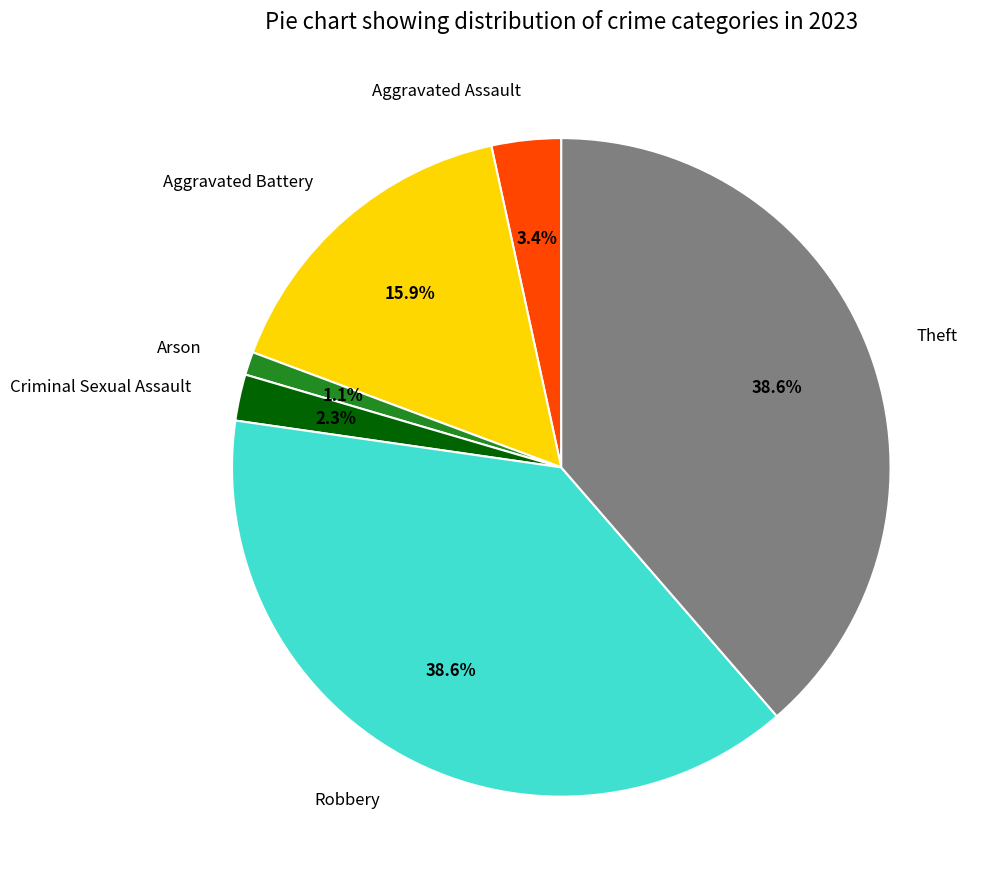

Combined, do Aggravated Battery and Robbery account for over 50%?

Yes